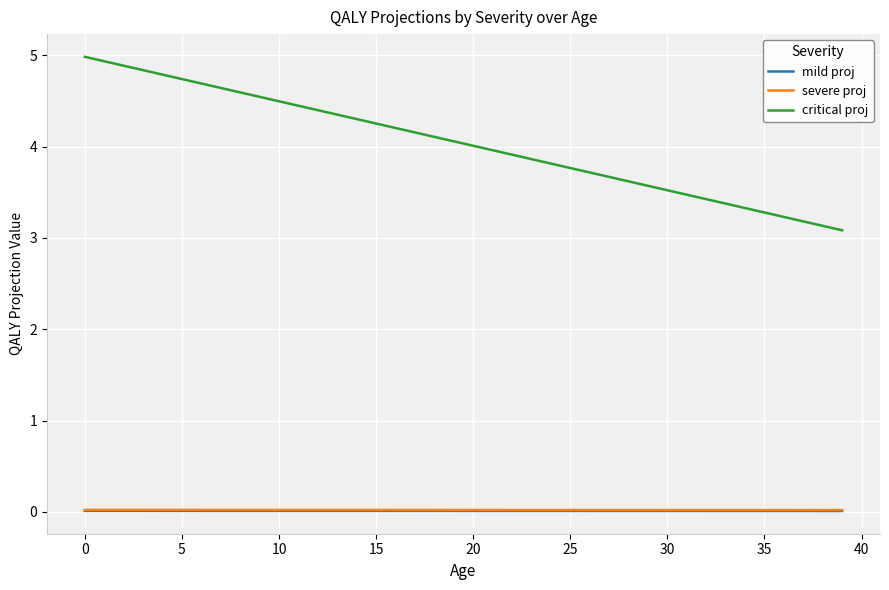

True or false: critical proj and mild proj cross at least once.

False